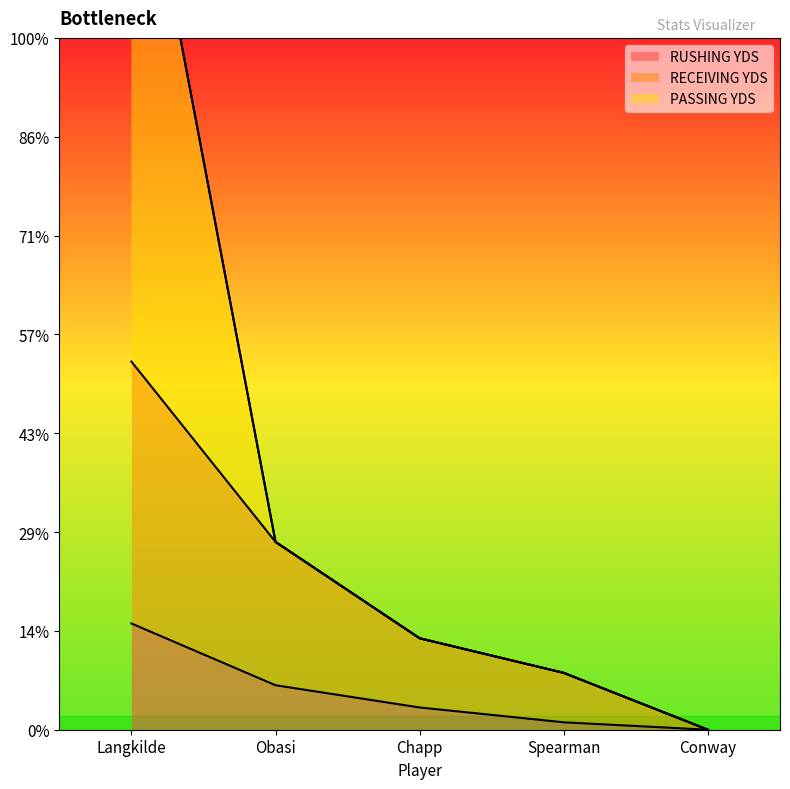

Where does the RUSHING YDS series first go above 9?

Langkilde